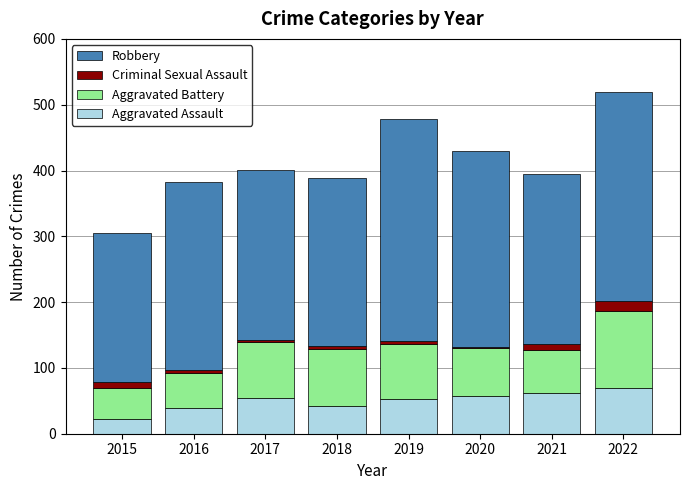

List the series in order of their peak value, highest first.

Robbery, Aggravated Battery, Aggravated Assault, Criminal Sexual Assault